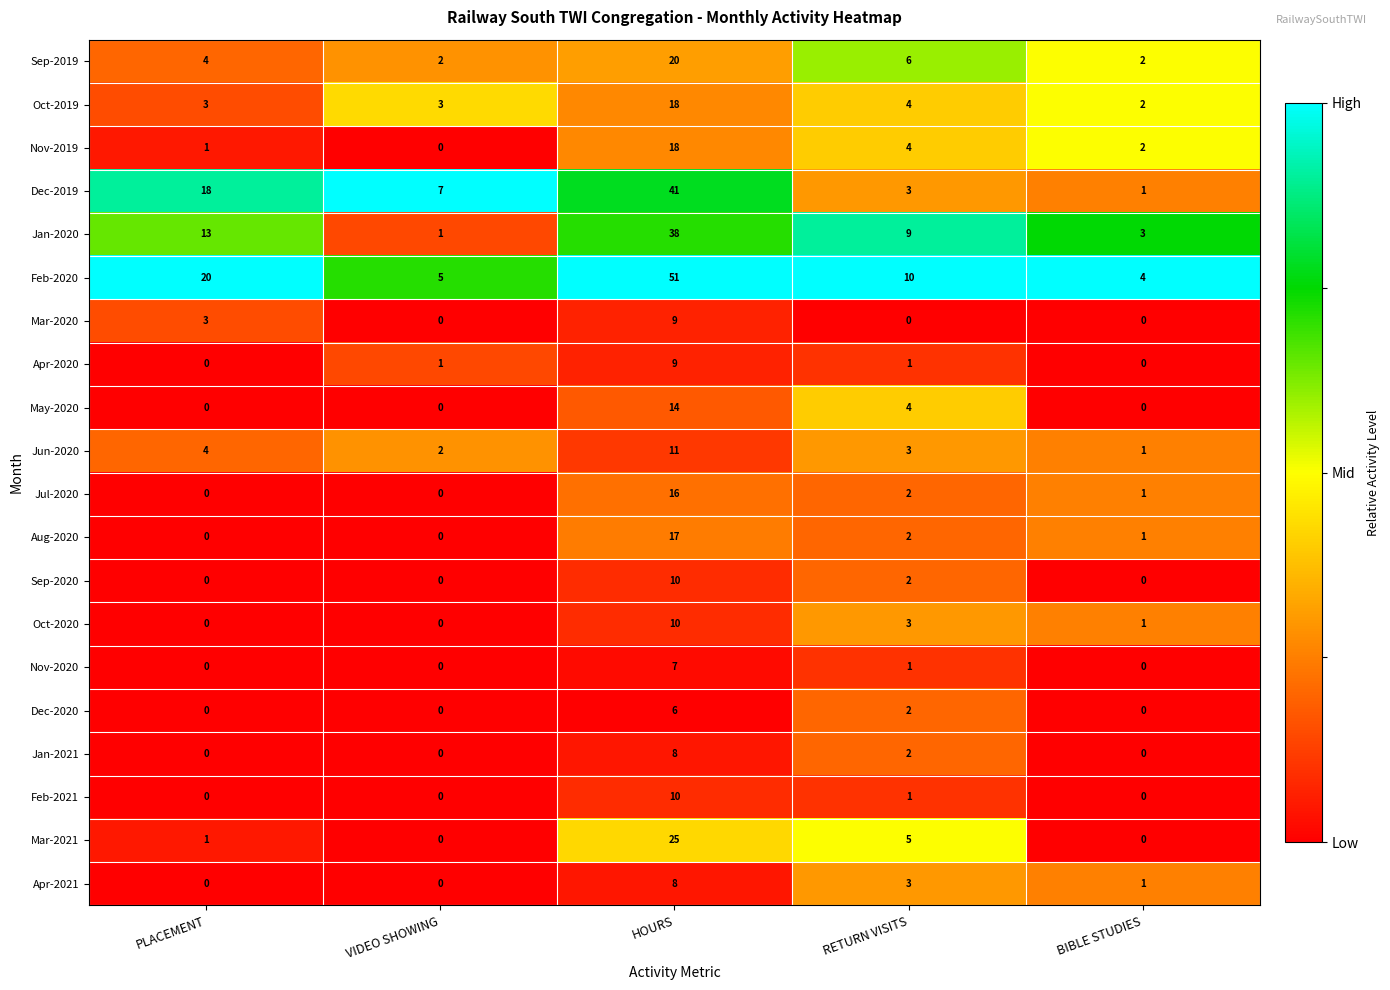

What is the sum of the Oct-2019 values at RETURN VISITS and HOURS?

22